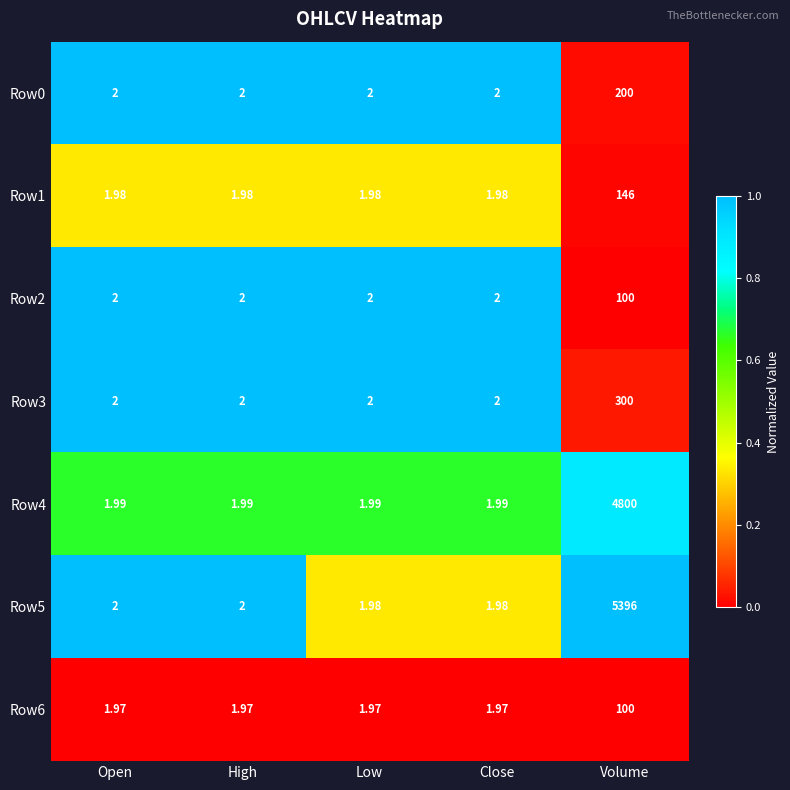

Which label corresponds to the largest value in the chart?

Volume